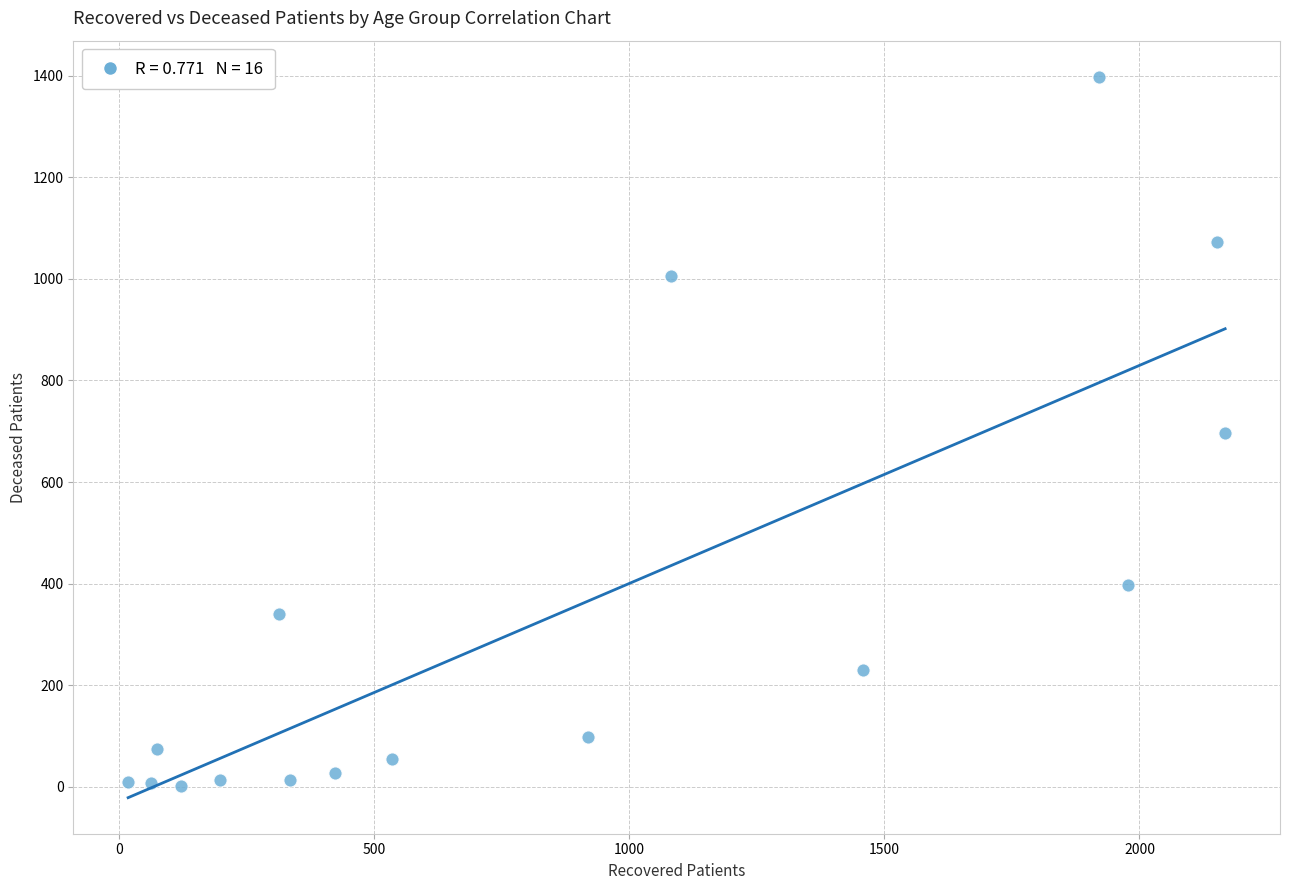

What is the range of X values (max minus min)?

2151